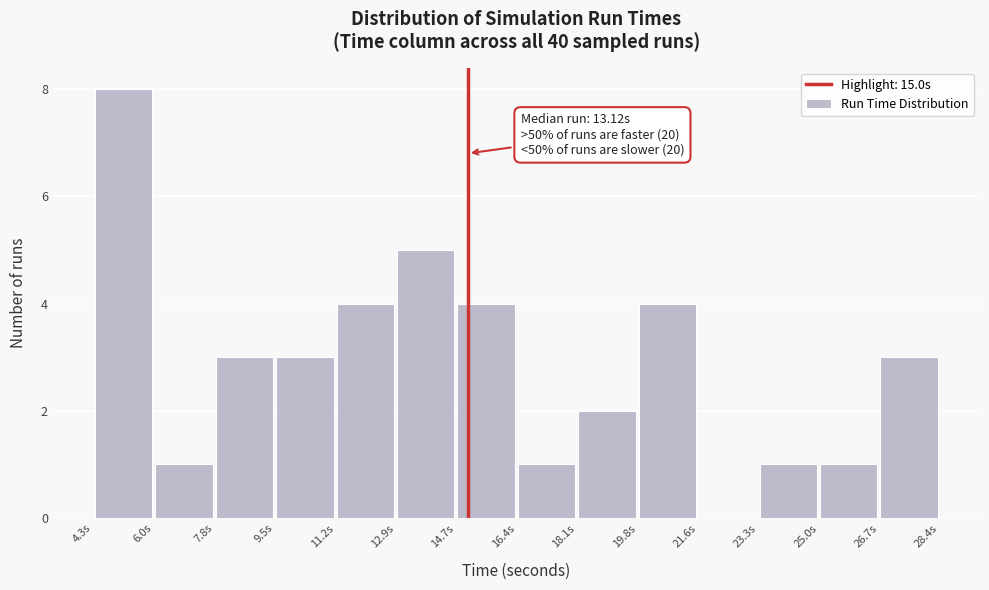

Which range on the x-axis has the tallest bar?

4.4 to 6.0